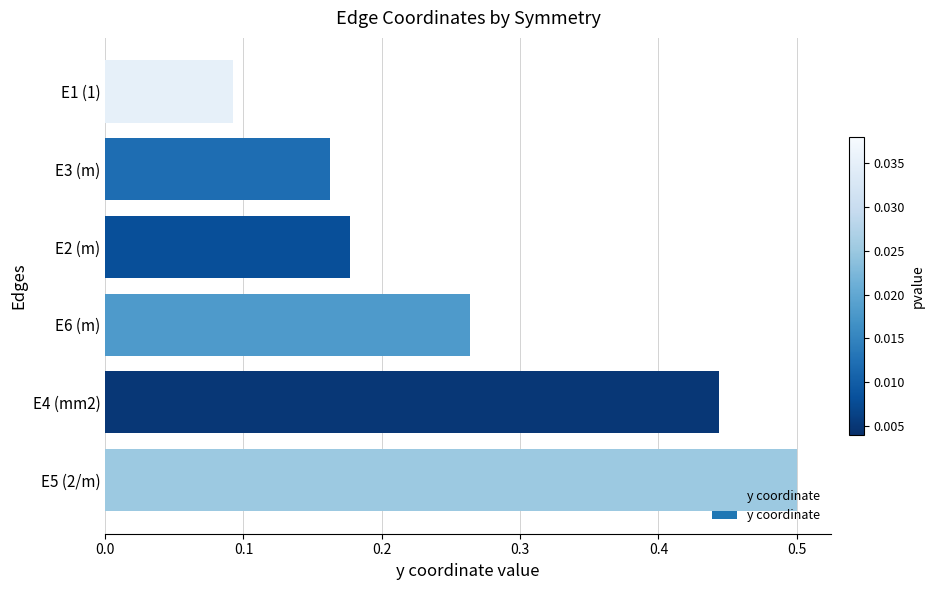

At which label is the value closest to 0?

E1 (1)